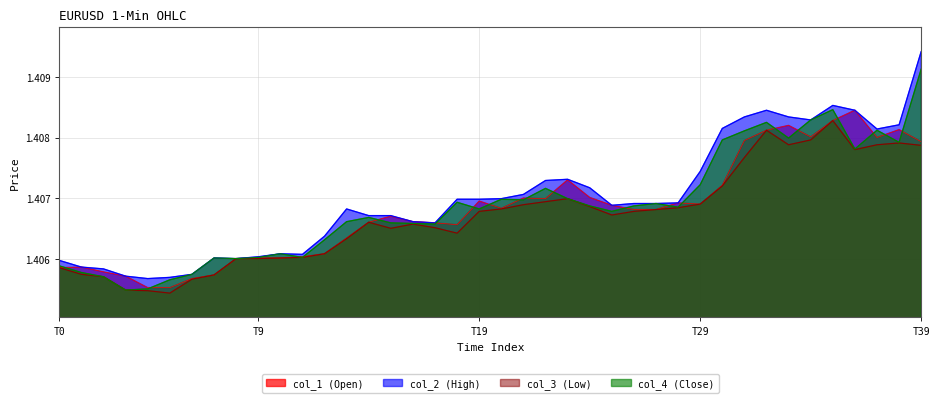

At which category is the sum across all series the highest?

T39